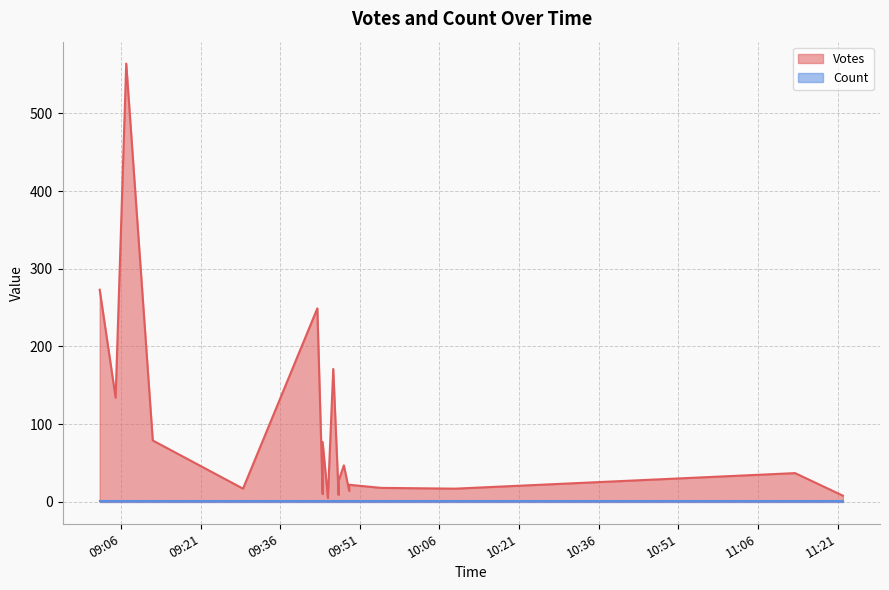

The value of Count at 10 is 1. True or false?

True